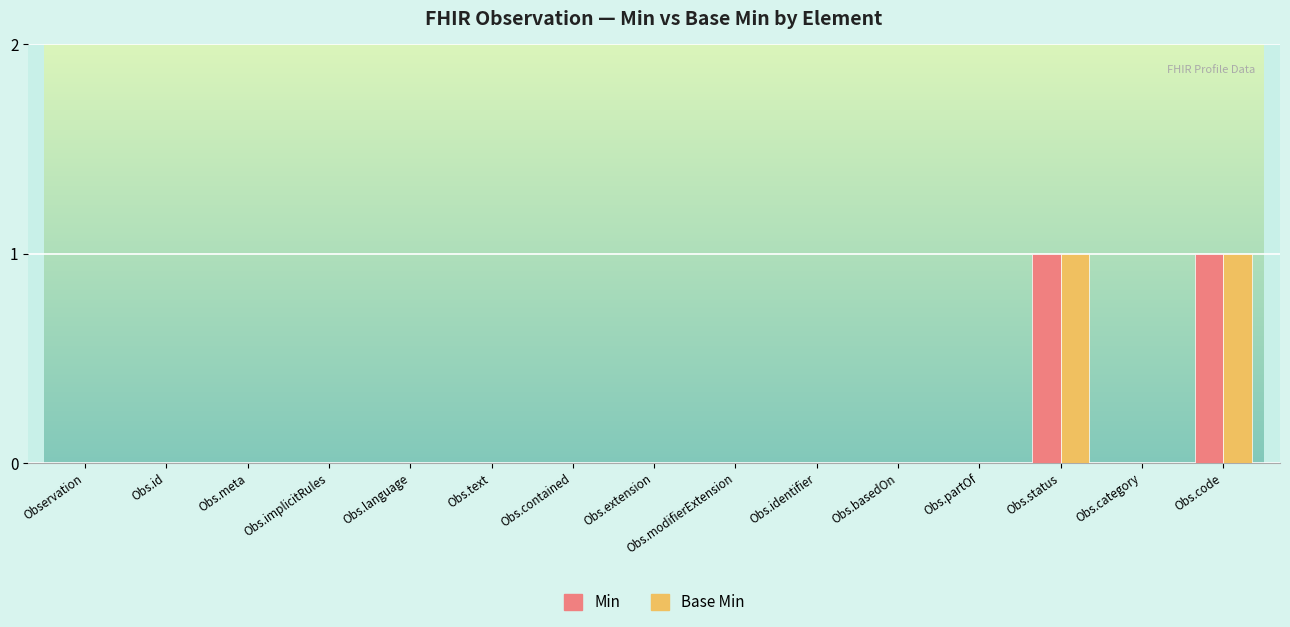

Reading left to right, list all the values displayed in this chart.

Min: 0	0	0	0	0	0	0	0	0	0	0	0	1	0	1
Base Min: 0	0	0	0	0	0	0	0	0	0	0	0	1	0	1